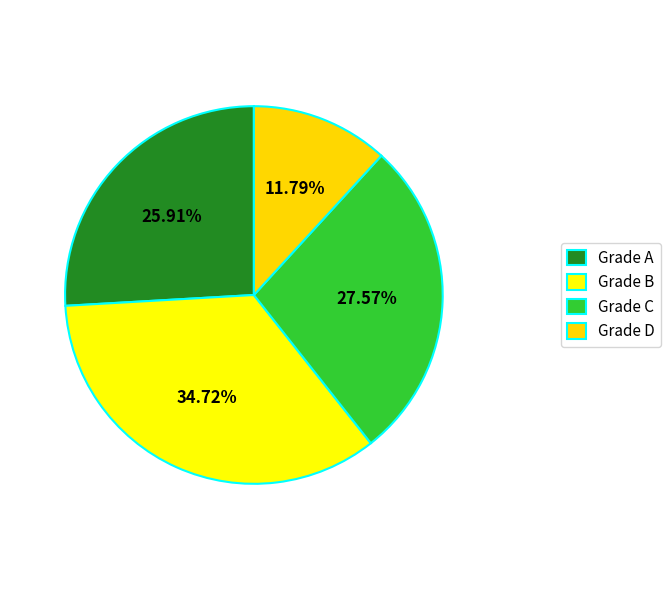

Count the number of slices in the pie.

4